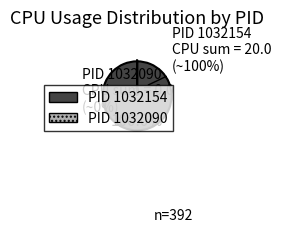

Which slice is the smallest?

1032090